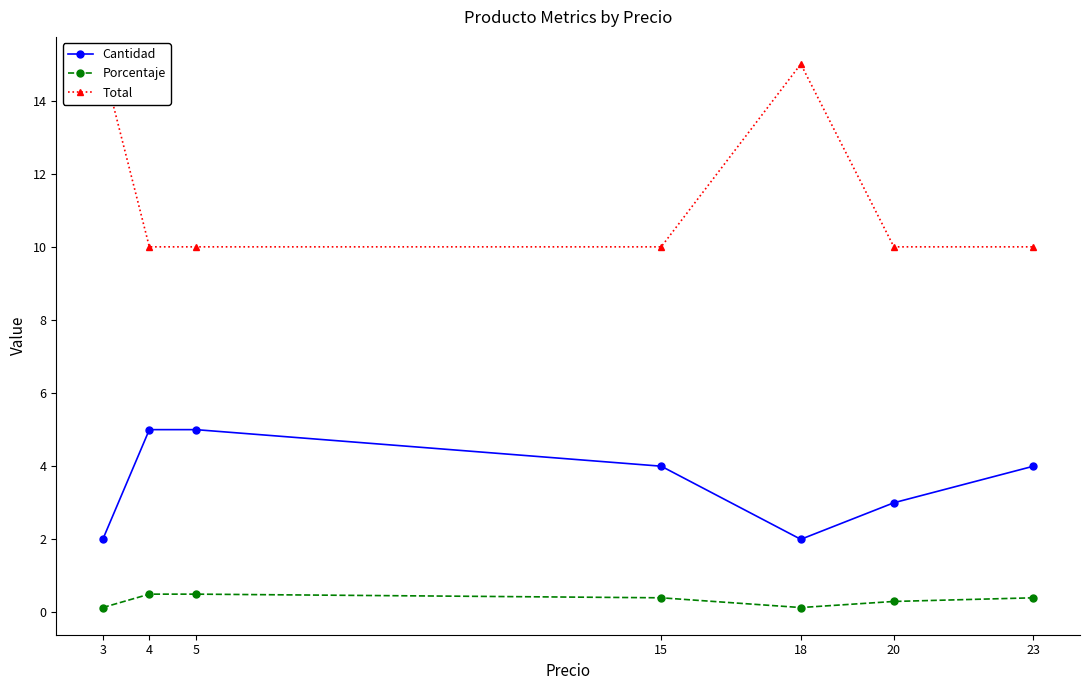

Reading left to right, what are all the values shown in this chart?

Cantidad: 2.0	5.0	5.0	4.0	2.0	3.0	4.0
Porcentaje: 0.1	0.5	0.5	0.4	0.1	0.3	0.4
Total: 15.0	10.0	10.0	10.0	15.0	10.0	10.0